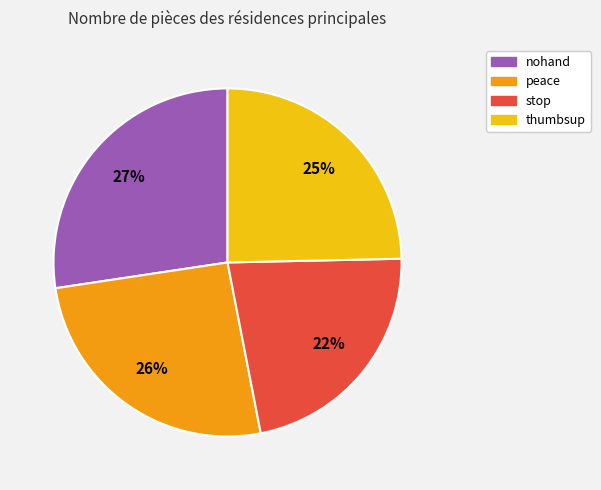

To the nearest percent, what is the difference between the stop and nohand slice percentages?

5%